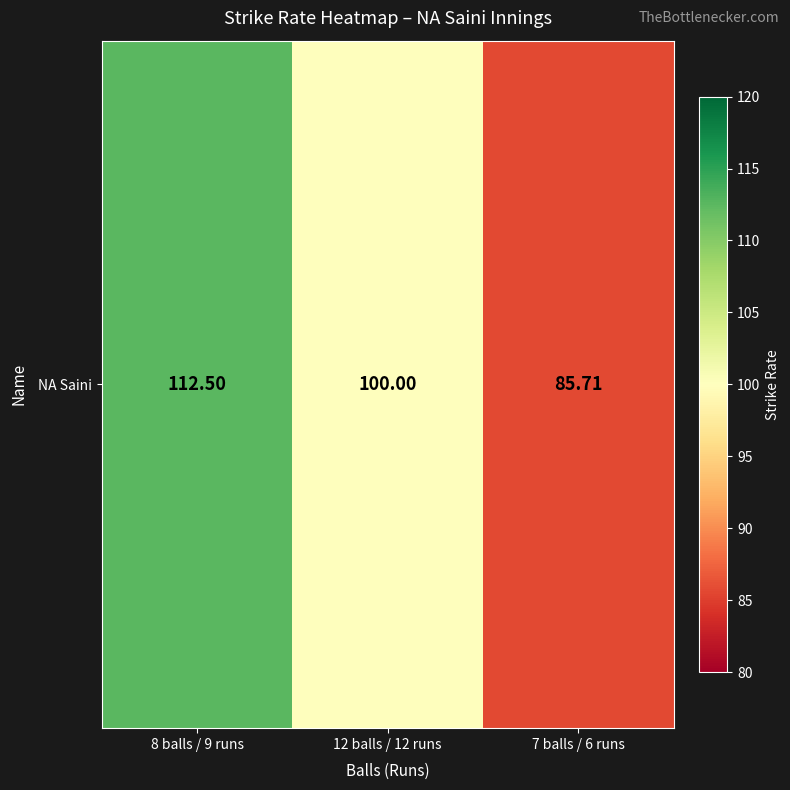

Which label corresponds to the smallest value in the chart?

7 balls / 6 runs